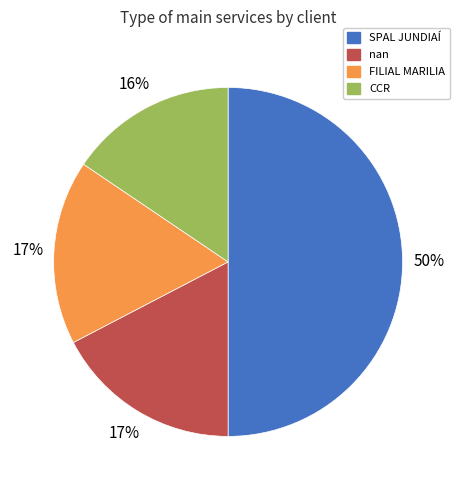

How many segments does this pie chart have?

4